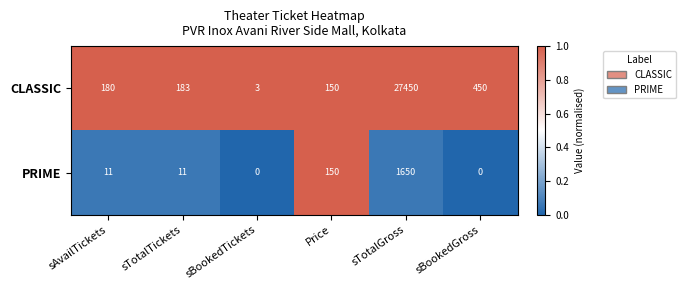

How many categories are shown in the chart?

6